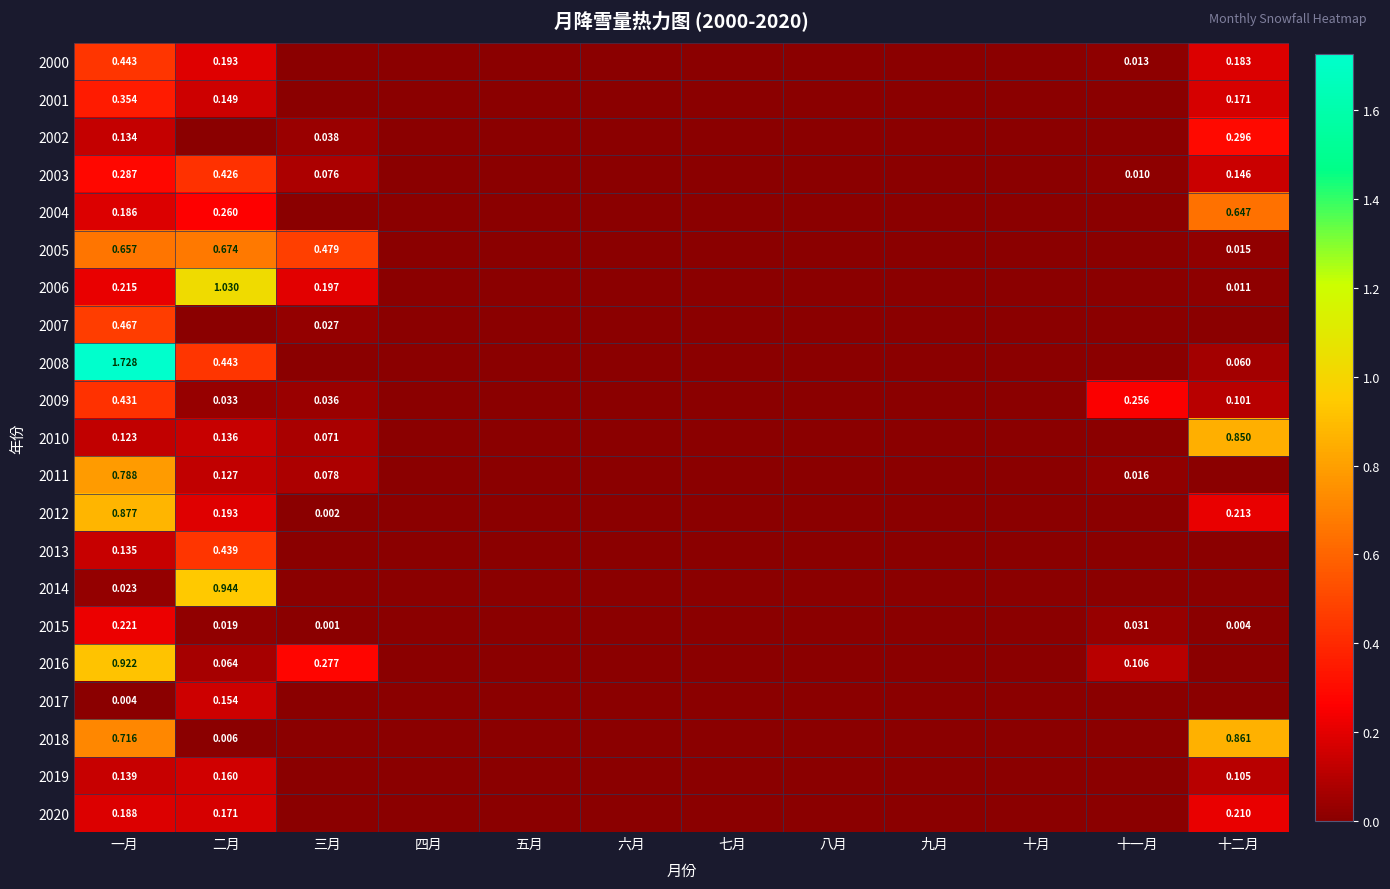

Is the value of 2001 at 一月 greater than the value of 2019 at 十二月?

Yes